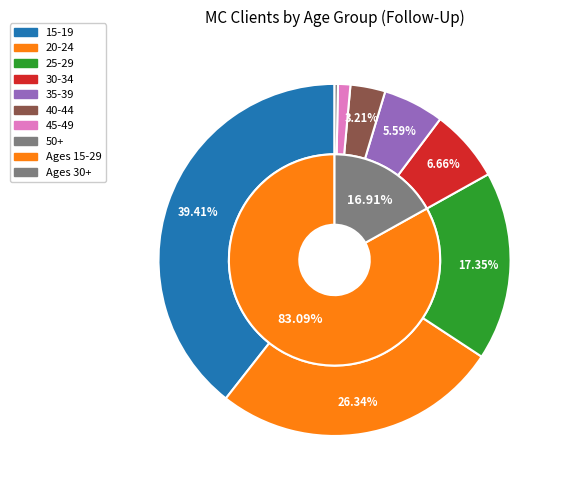

Which slice is the largest?

15-19